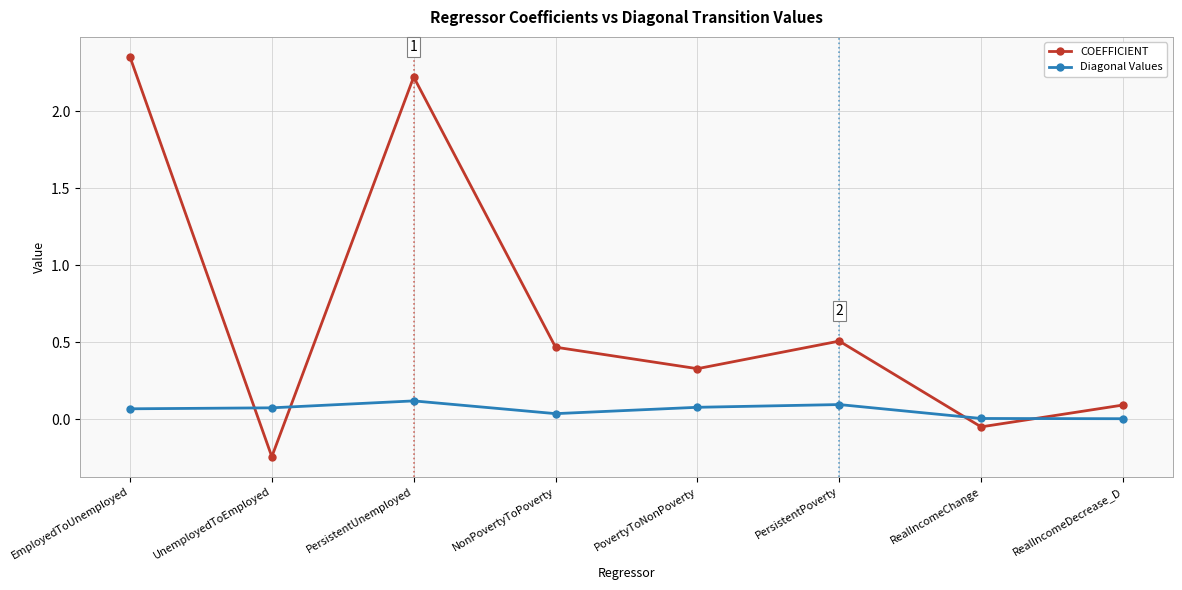

Between PersistentUnemployed and PersistentPoverty, which series saw the biggest shift?

COEFFICIENT